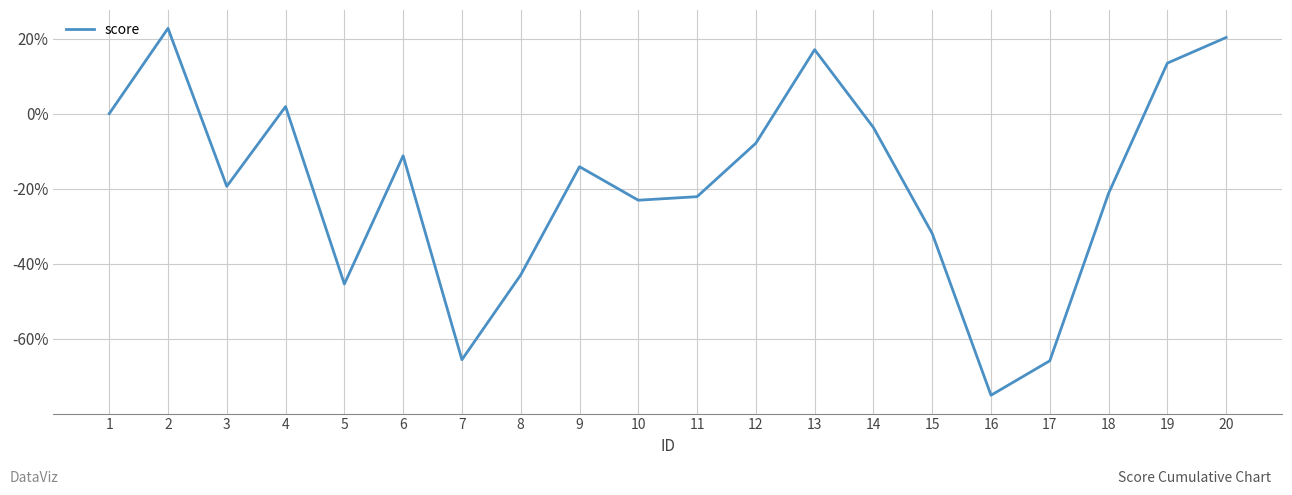

Reading right to left, list all the values displayed in this chart.

0.2	0.1	-0.2	-0.7	-0.8	-0.3	-0.0	0.2	-0.1	-0.2	-0.2	-0.1	-0.4	-0.7	-0.1	-0.5	0.0	-0.2	0.2	0.0